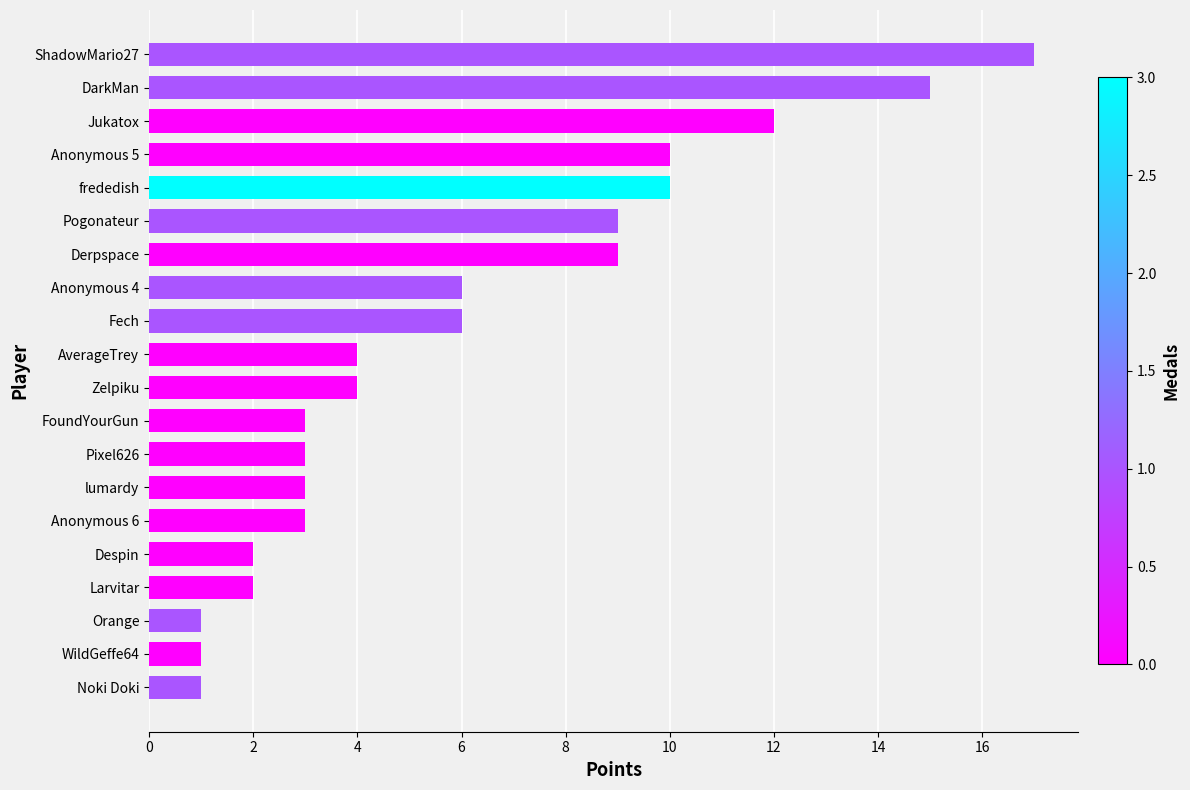

What is the average value?

6